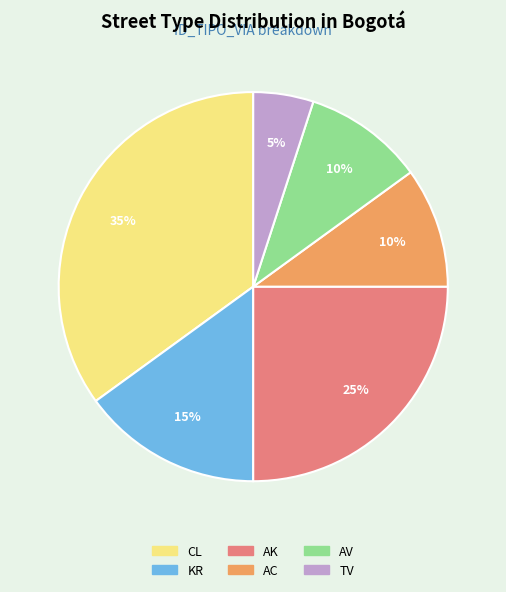

To the nearest percent, what percentage of the pie is AC?

10%